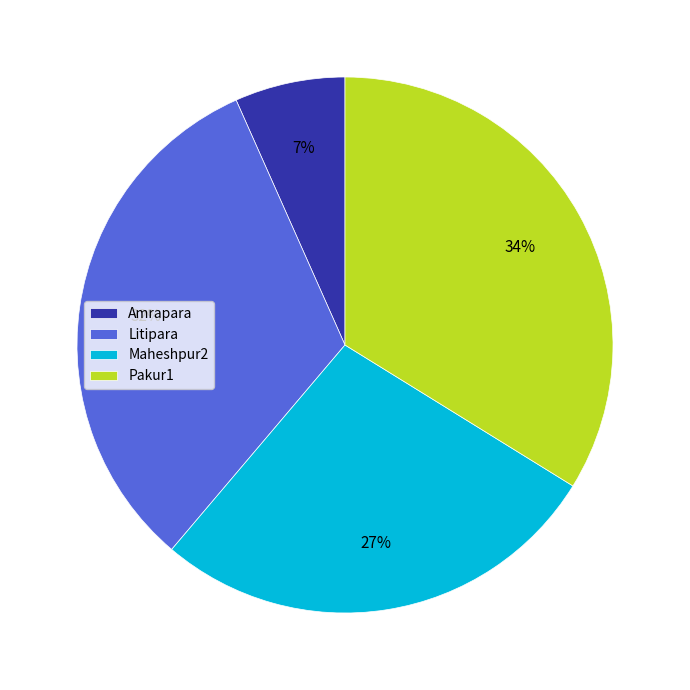

To the nearest percent, what portion does Maheshpur2 represent?

27%